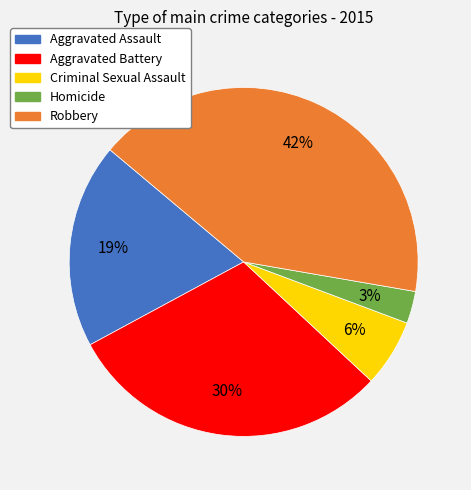

To the nearest percent, what percentage of the pie is Aggravated Assault?

19%